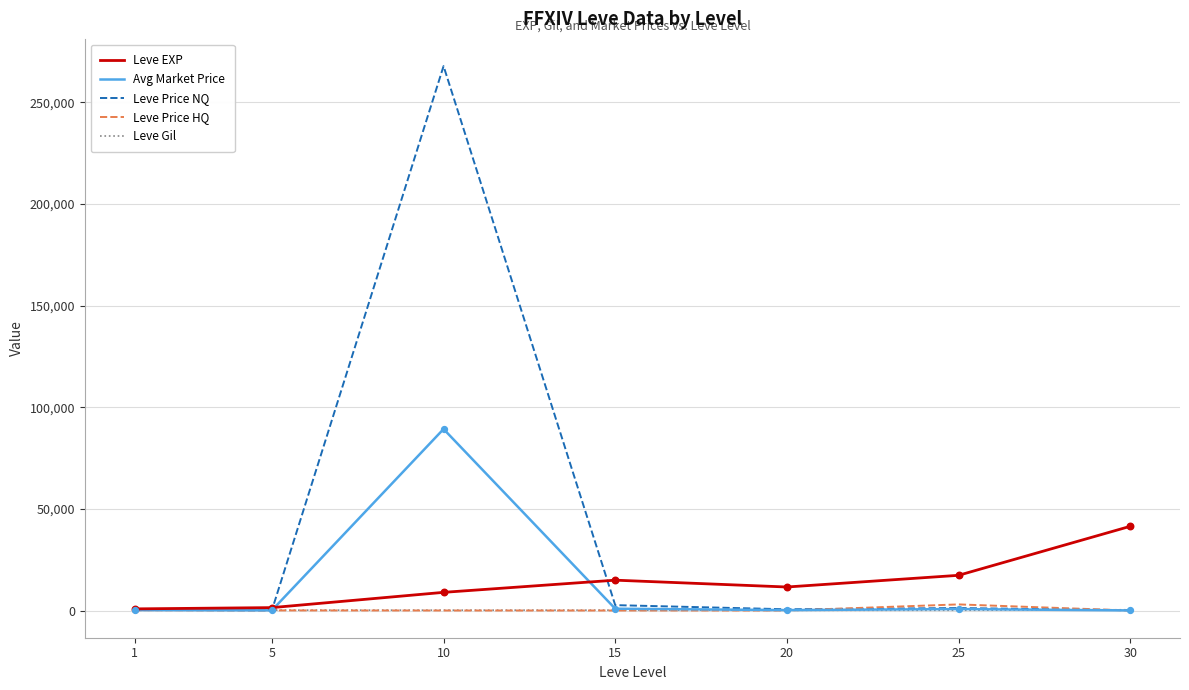

At which category is the sum across all series the highest?

10